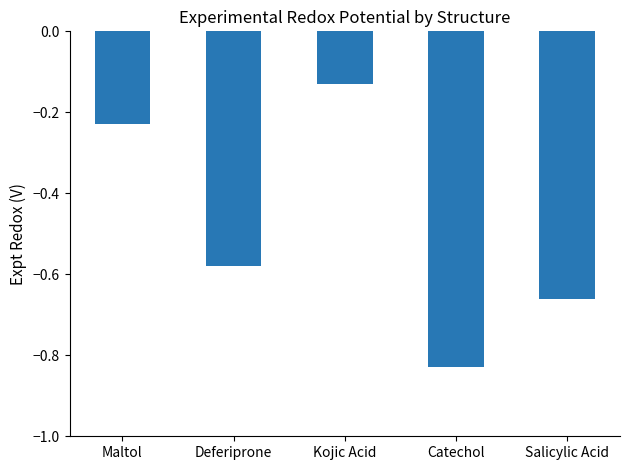

Rank the categories by value from highest to lowest.

Kojic Acid, Maltol, Deferiprone, Salicylic Acid, Catechol